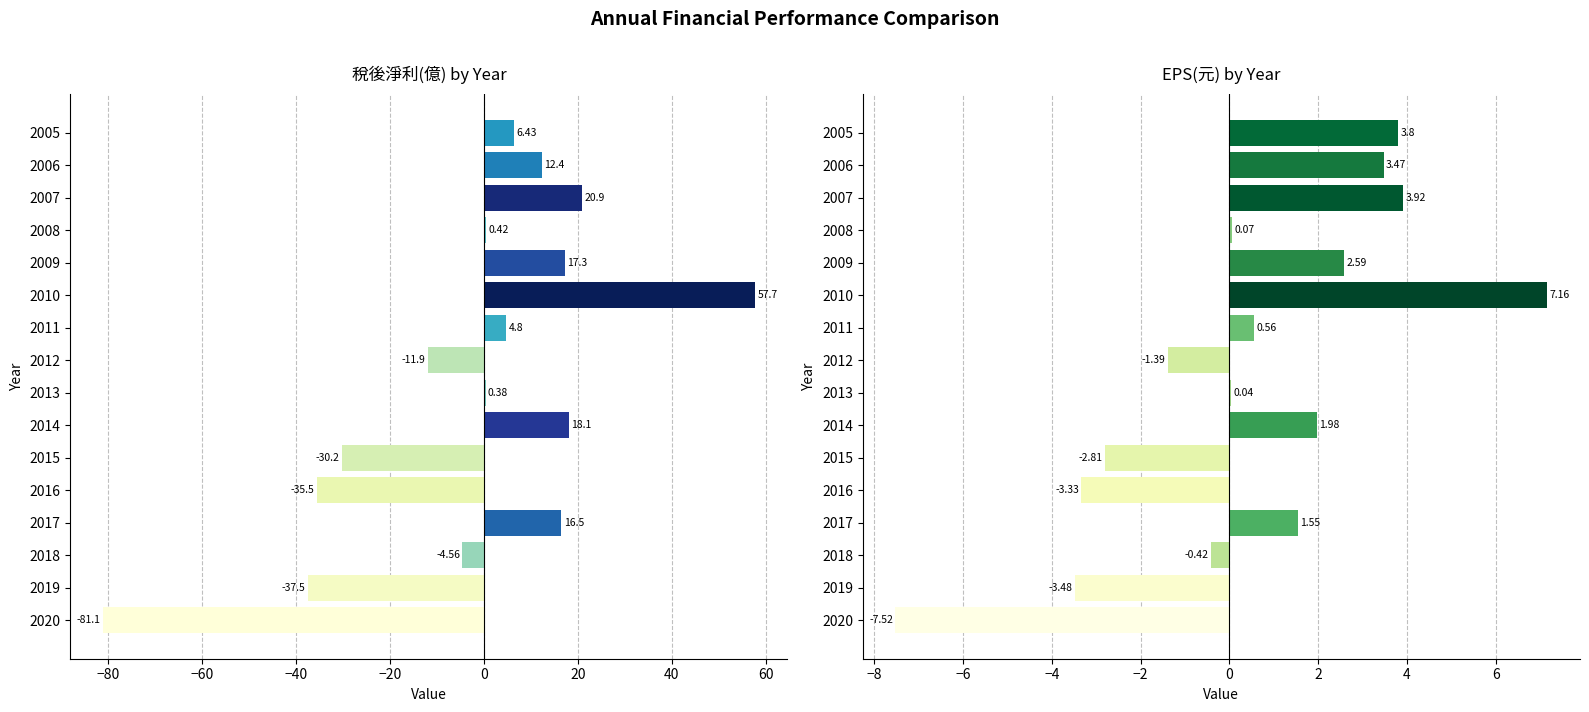

Reading left to right, list all the values displayed in this chart.

稅後淨利(億): -81.1	-37.5	-4.6	16.5	-35.5	-30.2	18.1	0.4	-11.9	4.8	57.7	17.3	0.4	20.9	12.4	6.4
EPS(元): -7.5	-3.5	-0.4	1.6	-3.3	-2.8	2.0	0.0	-1.4	0.6	7.2	2.6	0.1	3.9	3.5	3.8